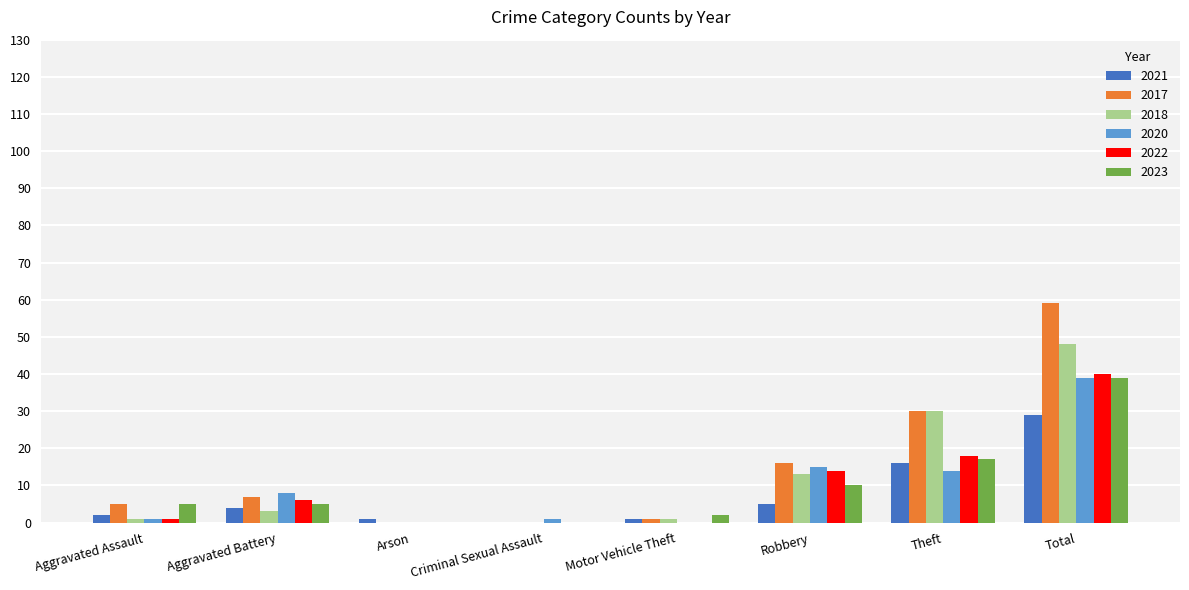

Reading left to right, list all the values displayed in this chart.

2021: Aggravated Assault=2	Aggravated Battery=4	Arson=1	Criminal Sexual Assault=0	Motor Vehicle Theft=1	Robbery=5	Theft=16	Total=29
2017: Aggravated Assault=5	Aggravated Battery=7	Arson=0	Criminal Sexual Assault=0	Motor Vehicle Theft=1	Robbery=16	Theft=30	Total=59
2018: Aggravated Assault=1	Aggravated Battery=3	Arson=0	Criminal Sexual Assault=0	Motor Vehicle Theft=1	Robbery=13	Theft=30	Total=48
2020: Aggravated Assault=1	Aggravated Battery=8	Arson=0	Criminal Sexual Assault=1	Motor Vehicle Theft=0	Robbery=15	Theft=14	Total=39
2022: Aggravated Assault=1	Aggravated Battery=6	Arson=0	Criminal Sexual Assault=0	Motor Vehicle Theft=0	Robbery=14	Theft=18	Total=40
2023: Aggravated Assault=5	Aggravated Battery=5	Arson=0	Criminal Sexual Assault=0	Motor Vehicle Theft=2	Robbery=10	Theft=17	Total=39